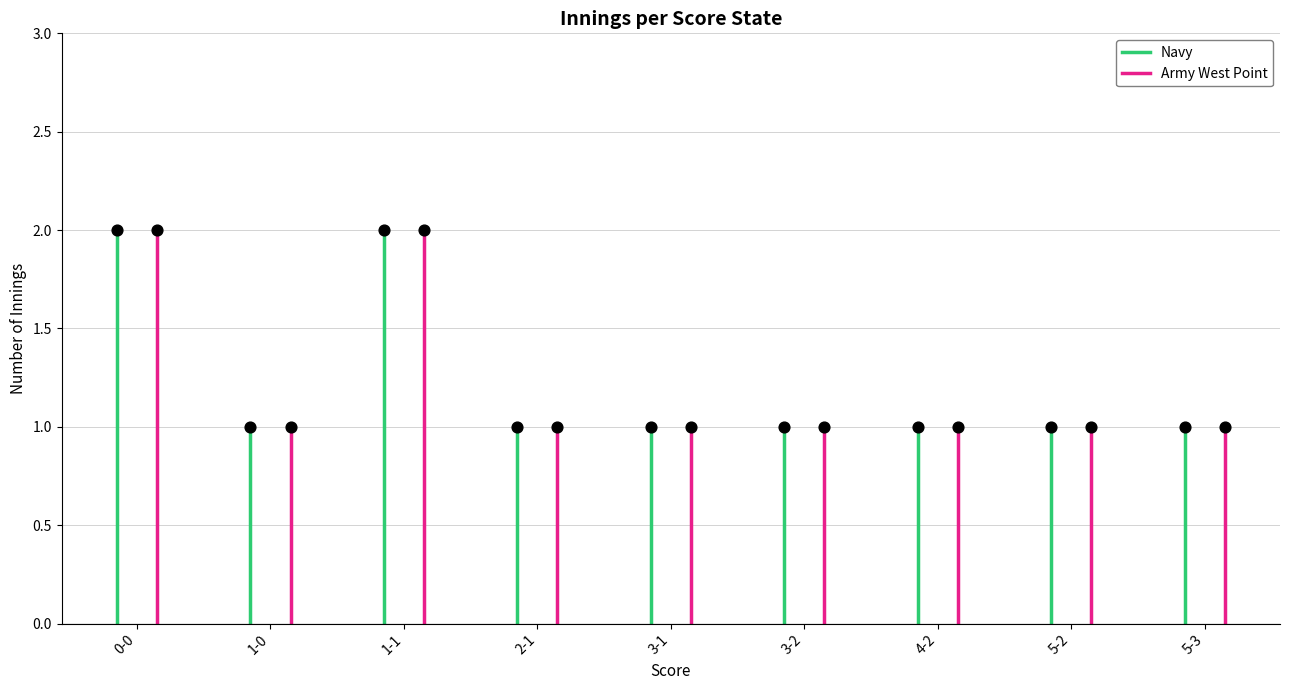

Which series has the largest total across all categories?

Army West Point